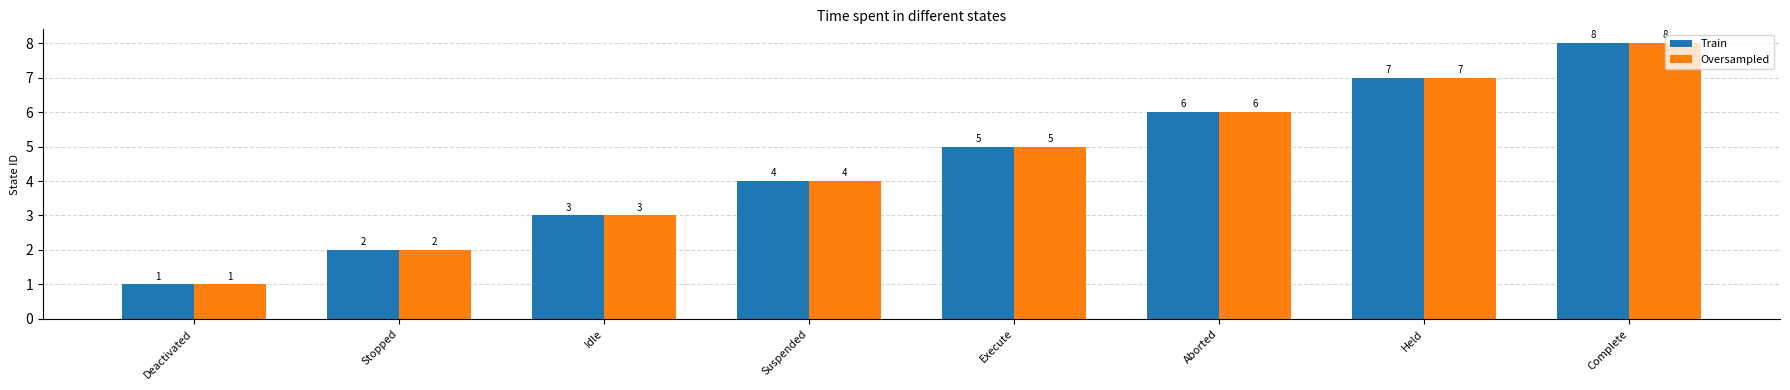

What is the value of the Oversampled bar at the 1st from the left?

1